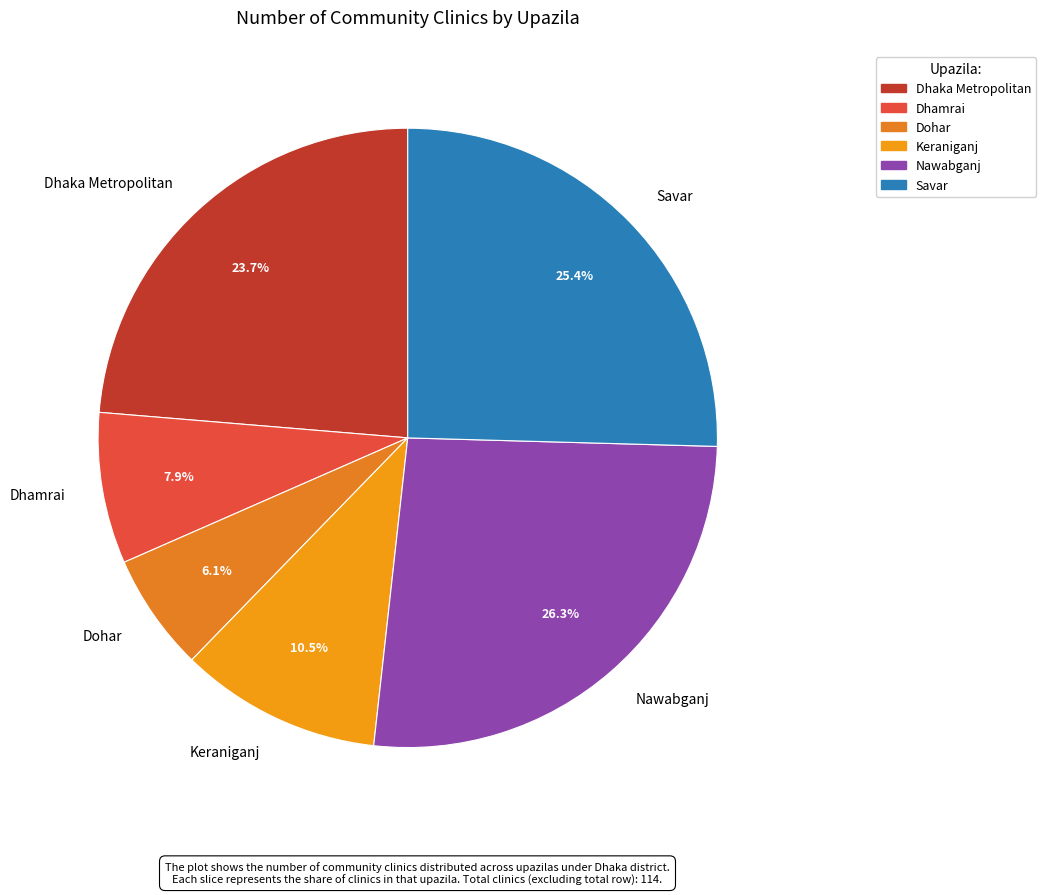

Which slice is the smallest?

Dohar